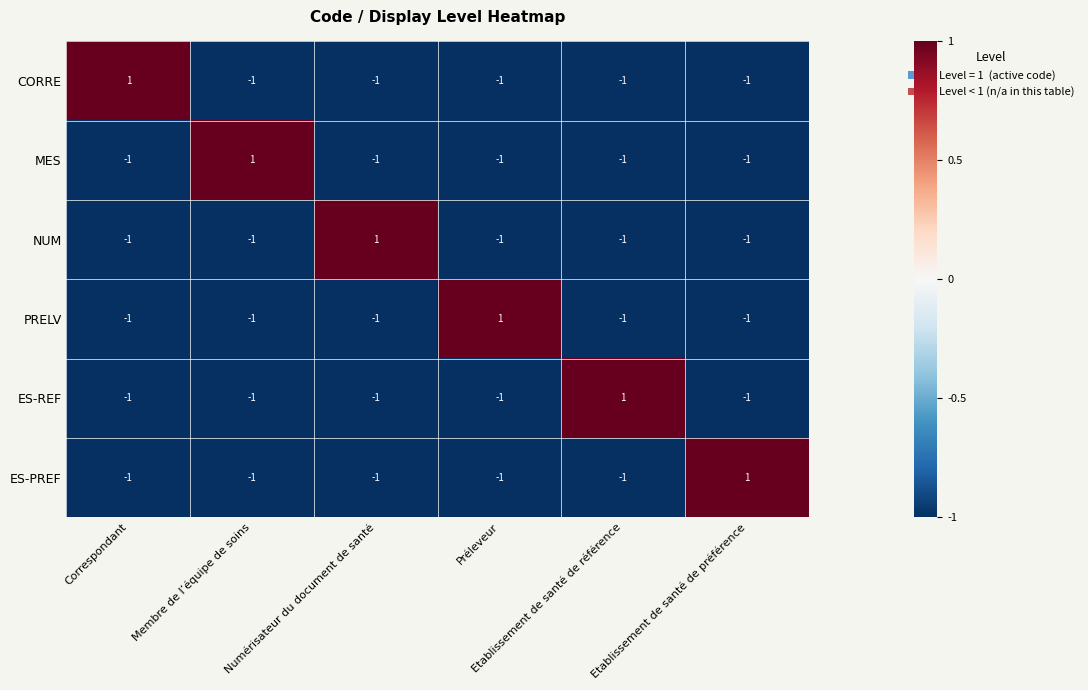

At how many categories does at least one series exceed 0?

6